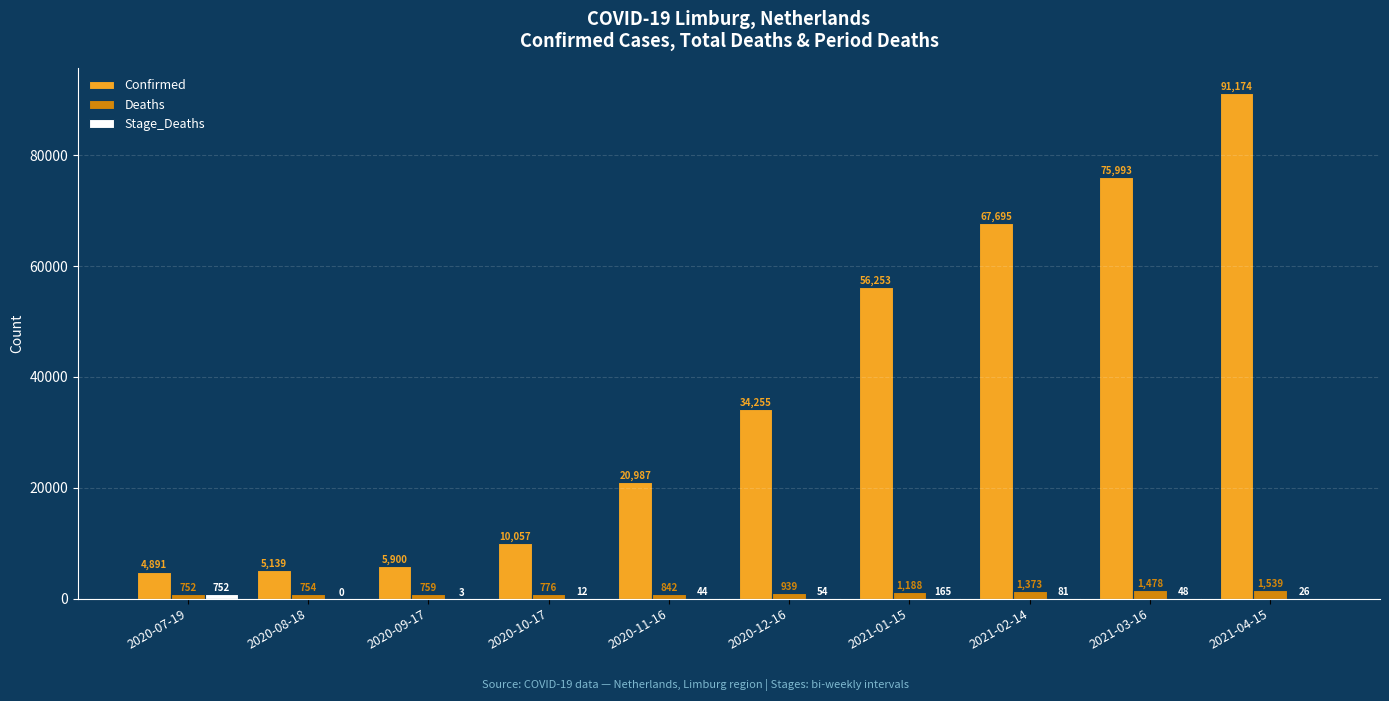

Which series has the widest spread of values?

Confirmed